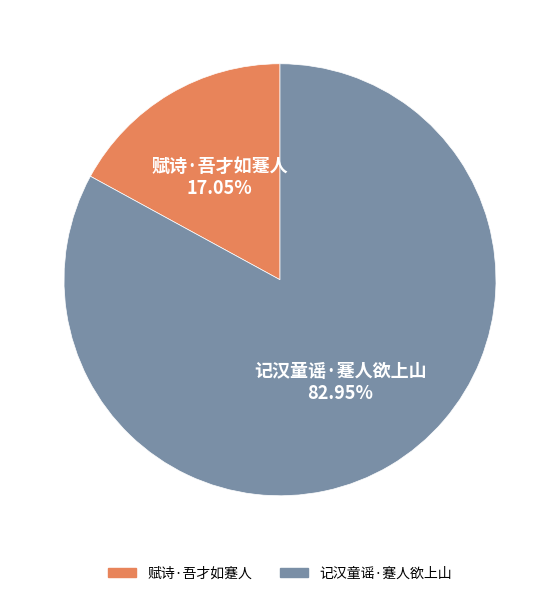

To the nearest percent, what is the difference between the 赋诗·吾才如蹇人 and 记汉童谣·蹇人欲上山 slice percentages?

66%